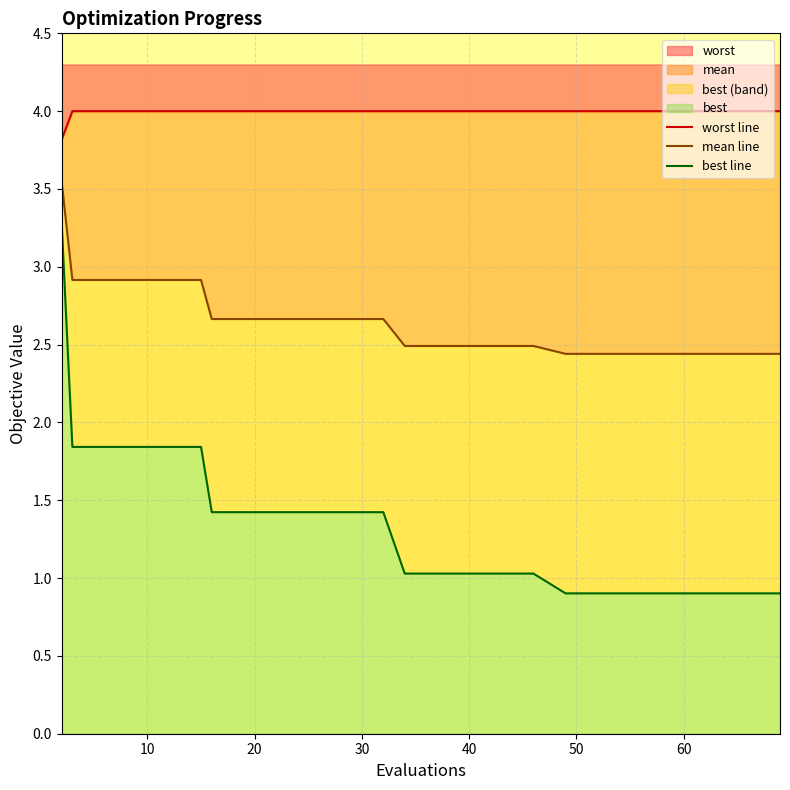

Rank the series by their average value, from highest to lowest.

worst line, mean line, best line